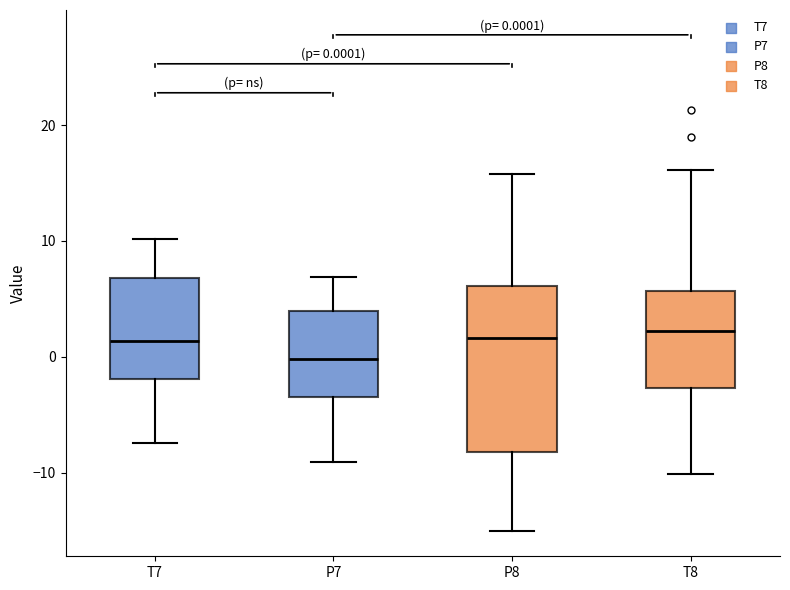

Which box is the tallest, from its lower edge to its upper edge?

P8